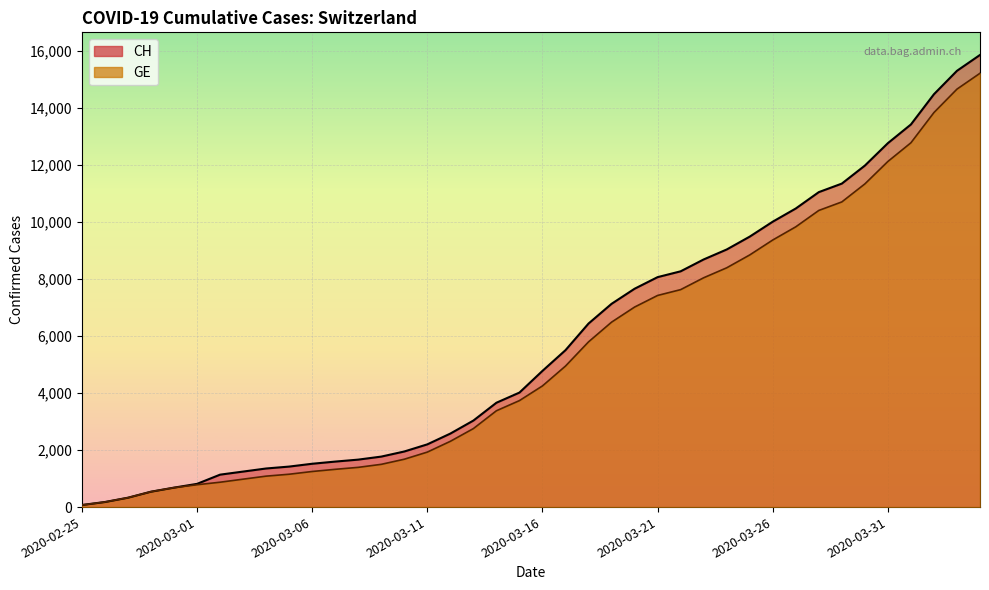

Between 2020-03-21 and 22, which is larger?

22